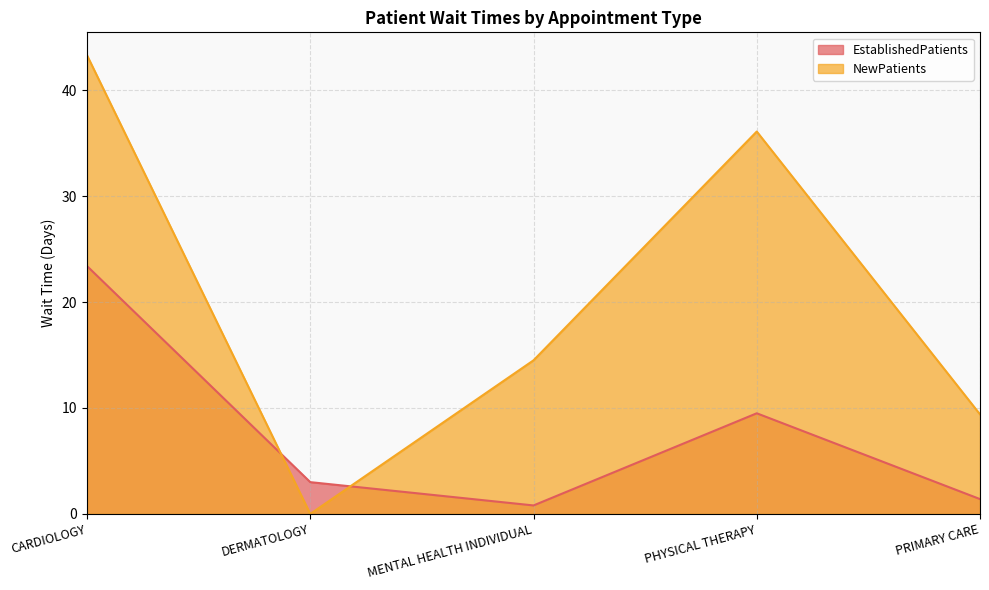

In NewPatients, how many points are lower than both neighbors (excluding endpoints)?

1